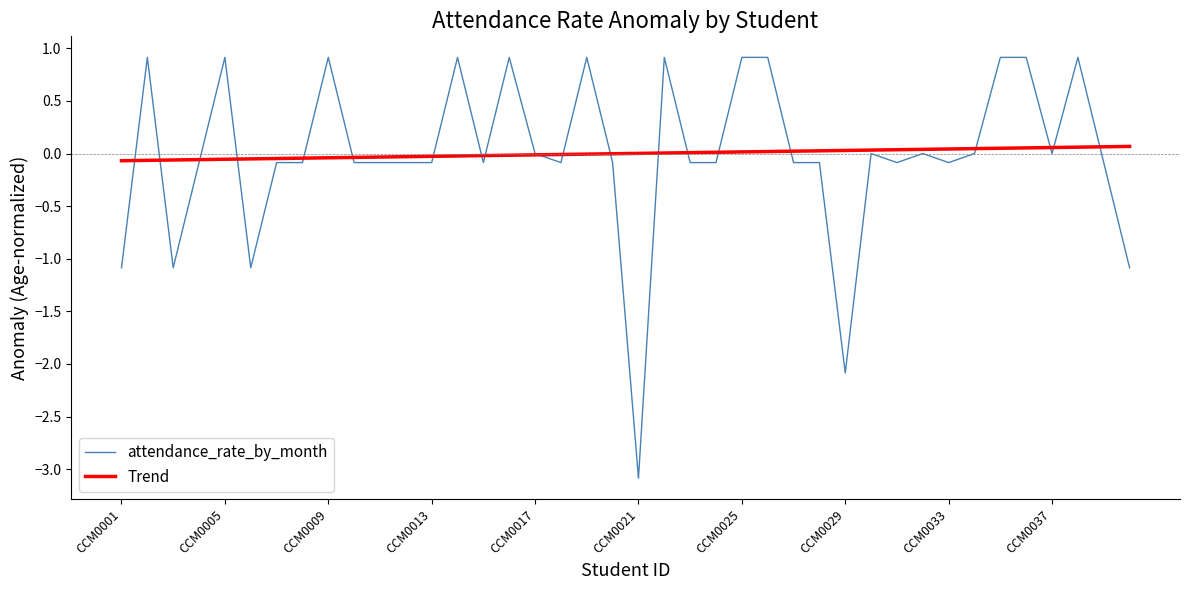

What is the smallest value displayed?

-3.1